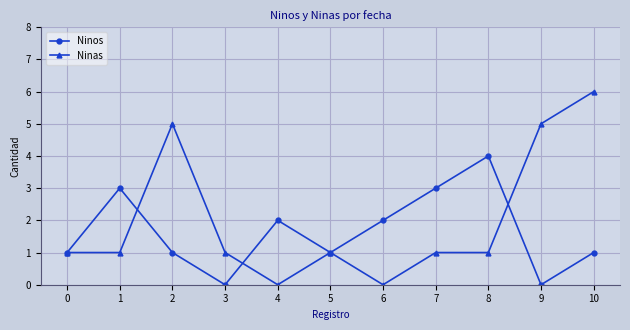

Count the Ninas values in the range 1 to 5.

8